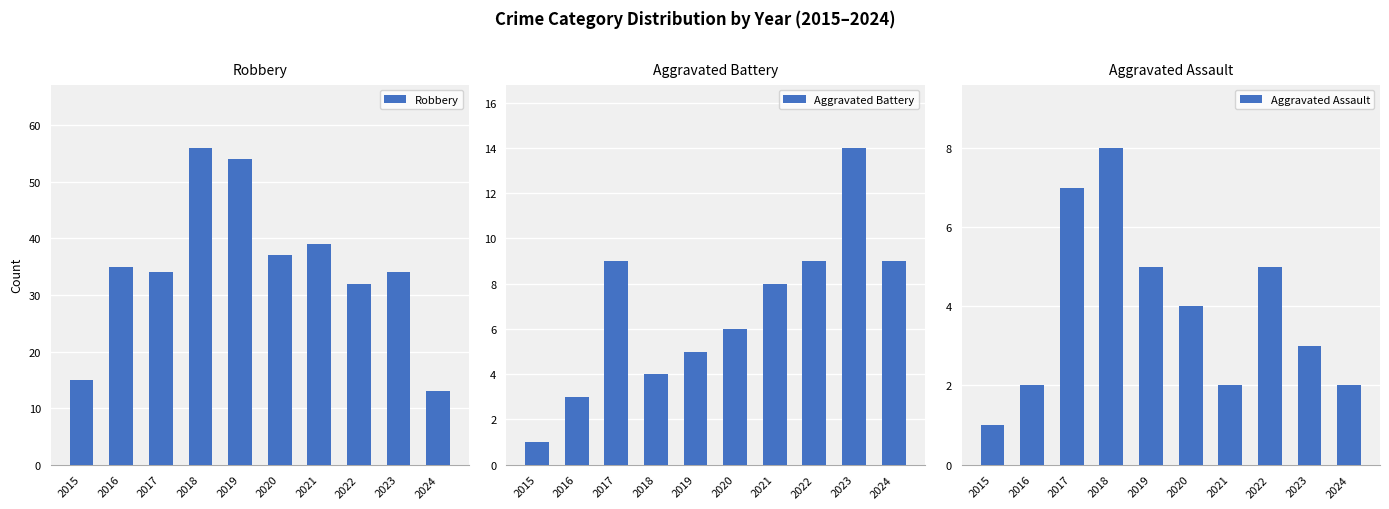

How many groups of bars are there?

10